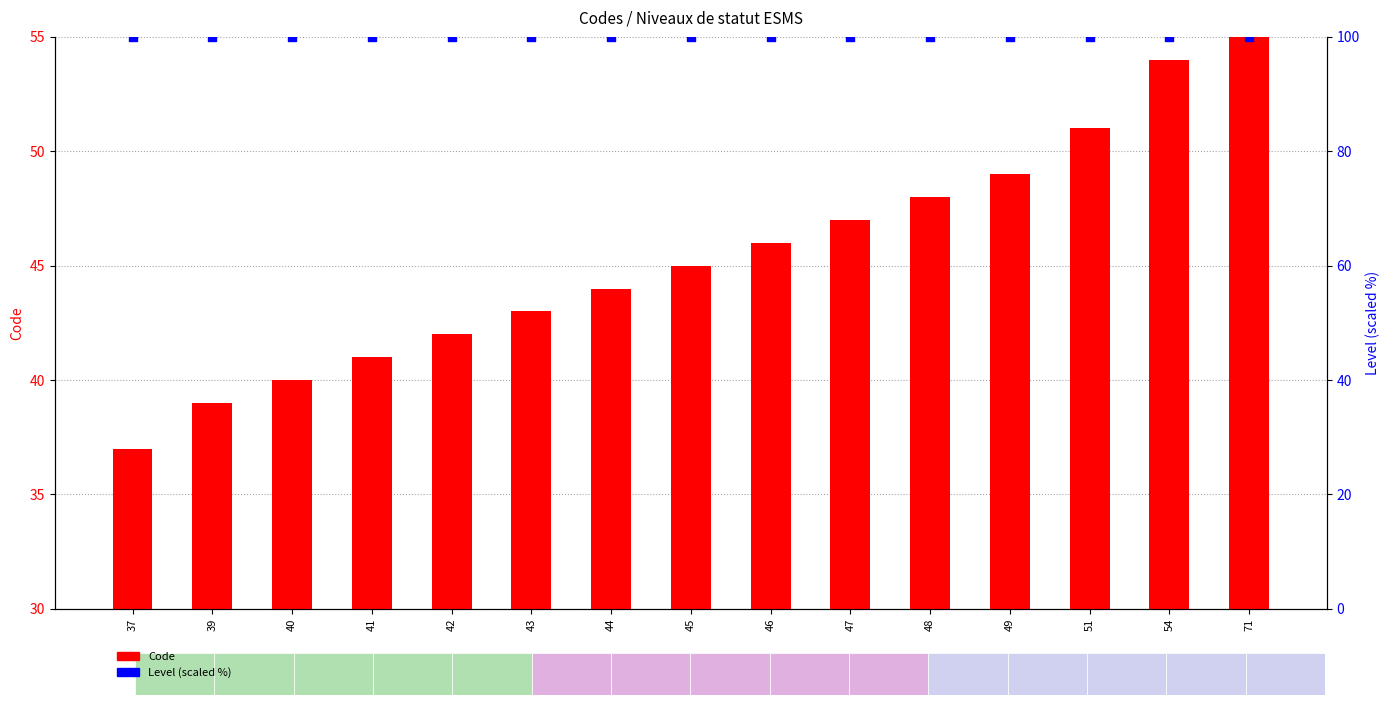

Is the value of Level at 45 greater than the value of Code at 48?

Yes